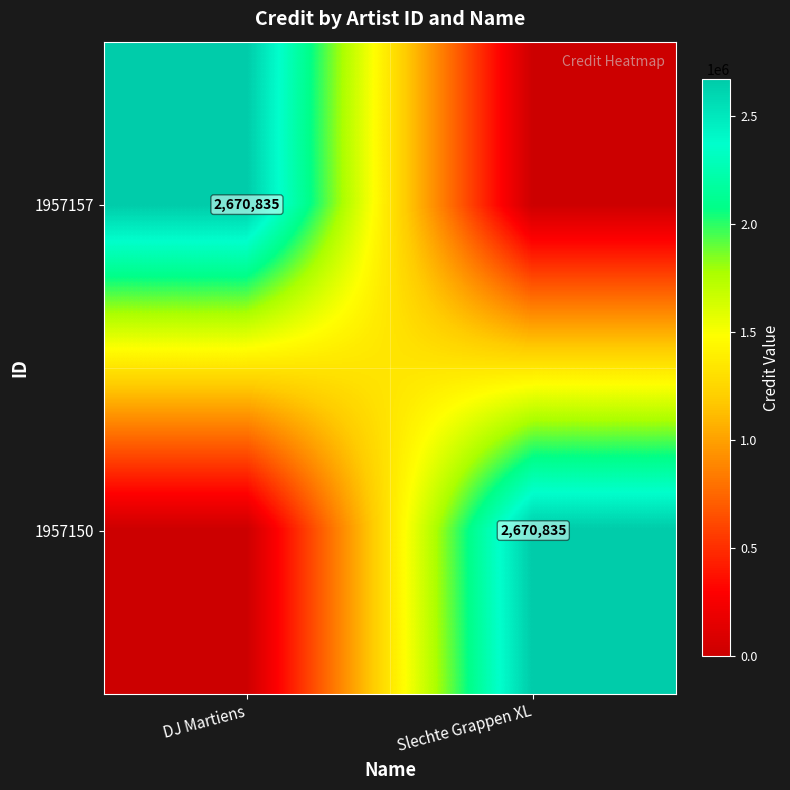

Which has a higher value, DJ Martiens or Slechte Grappen XL?

DJ Martiens